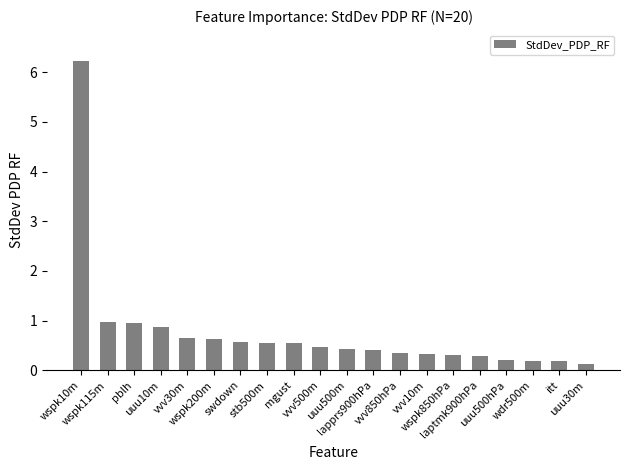

What is the change in value from vvv30m to swdown?

-0.1